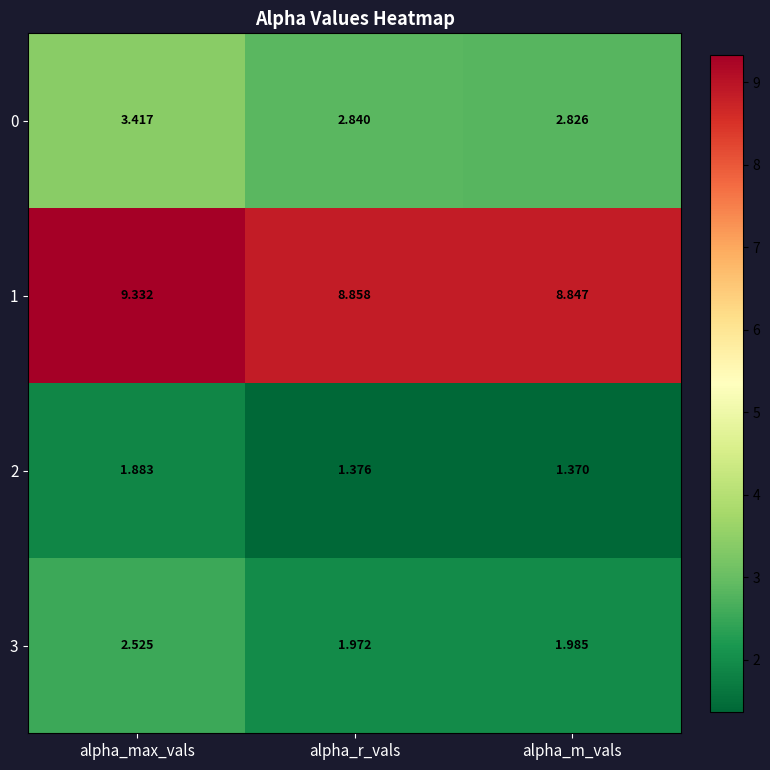

Rank the categories by 1 value from lowest to highest.

alpha_m_vals, alpha_r_vals, alpha_max_vals